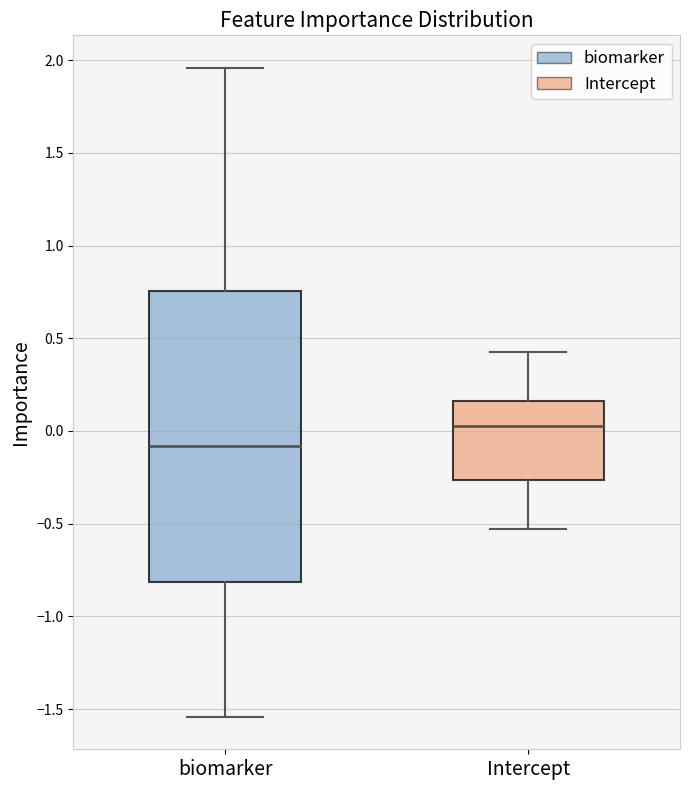

Reading left to right, transcribe this box plot: for each box, give where its median line is, the range the box spans, and where its two whiskers end, as read against the y-axis. The values are not printed on the chart, so give them approximately, as read against the axis.

biomarker: median -0.10, box -0.80 to 0.75, whiskers -1.55 to 1.95
Intercept: median 0.05, box -0.25 to 0.15, whiskers -0.55 to 0.45